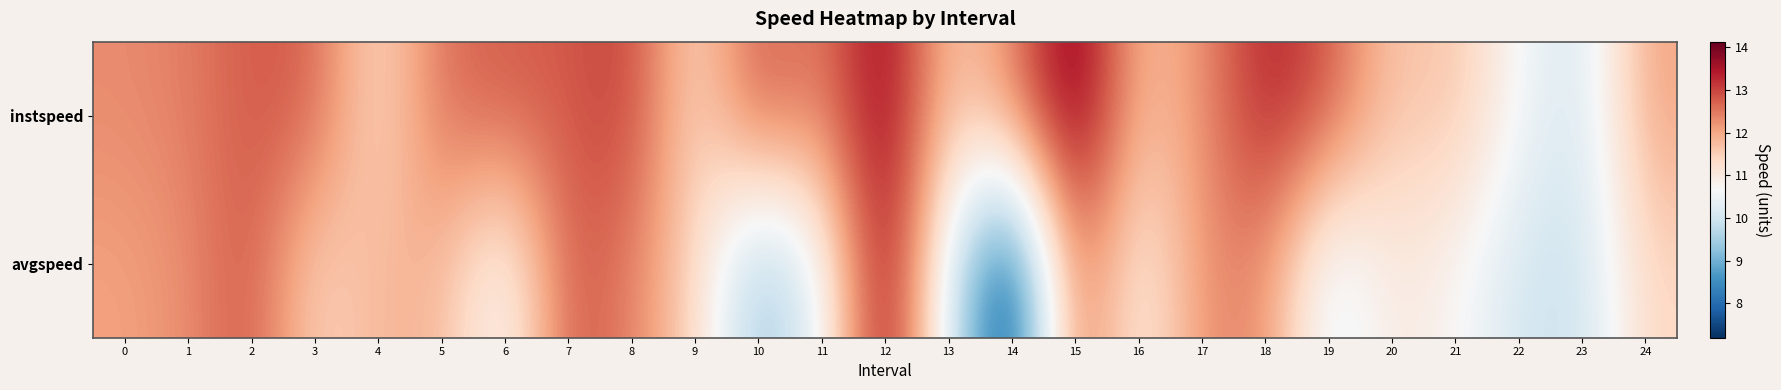

Which series has the largest total across all categories?

instspeed